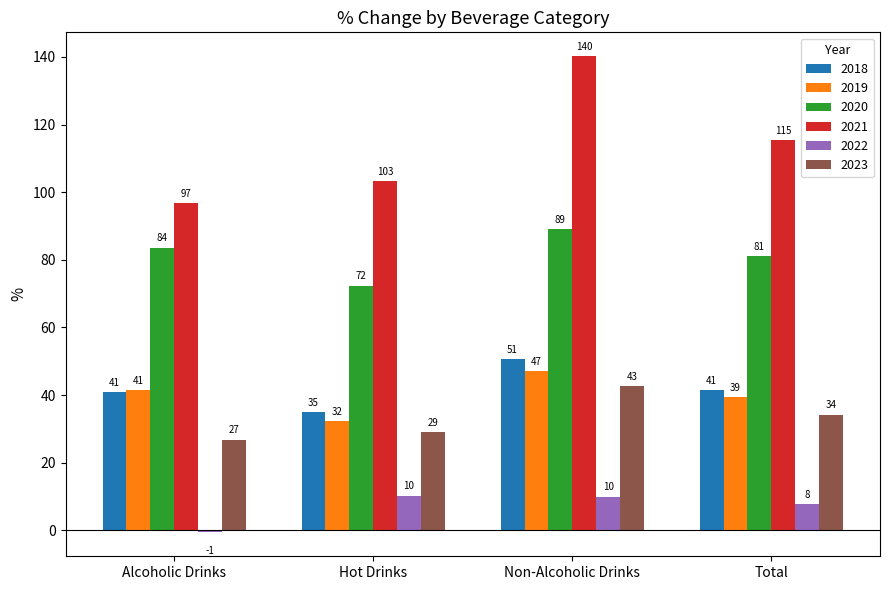

The 2021 series shows 96.9 at Alcoholic Drinks. True or false?

True